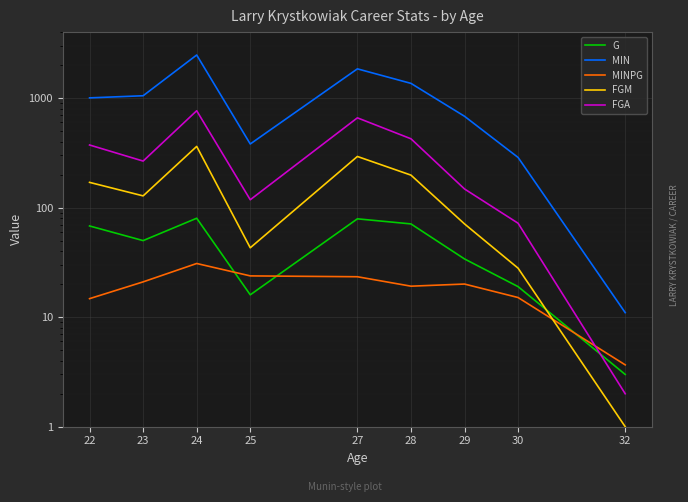

Which series has the largest total across all categories?

MIN